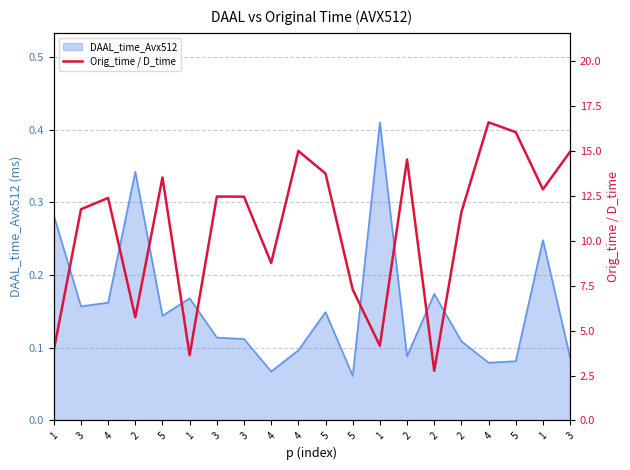

What is the label of the 11th point from the right?

4